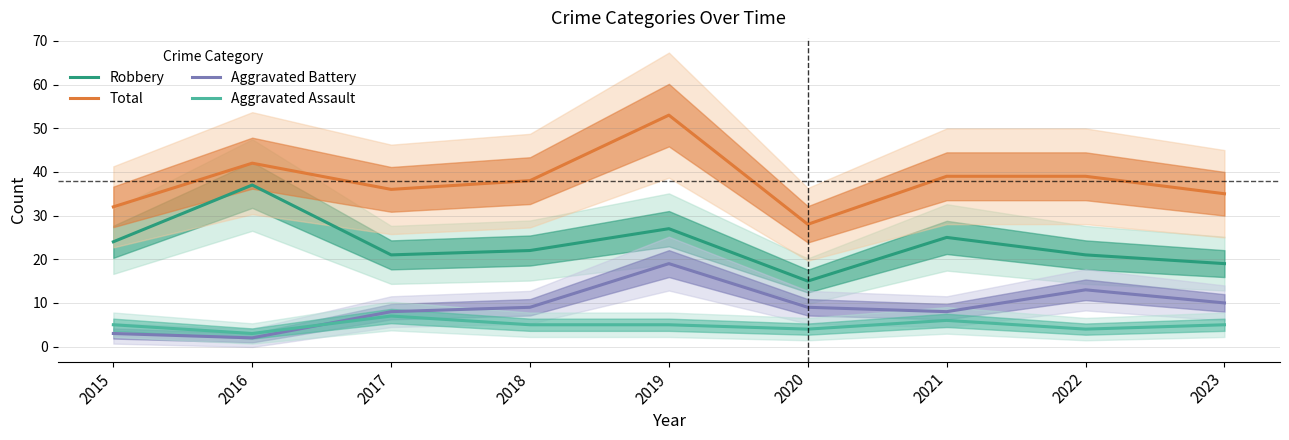

What is the minimum value for Aggravated Battery?

2